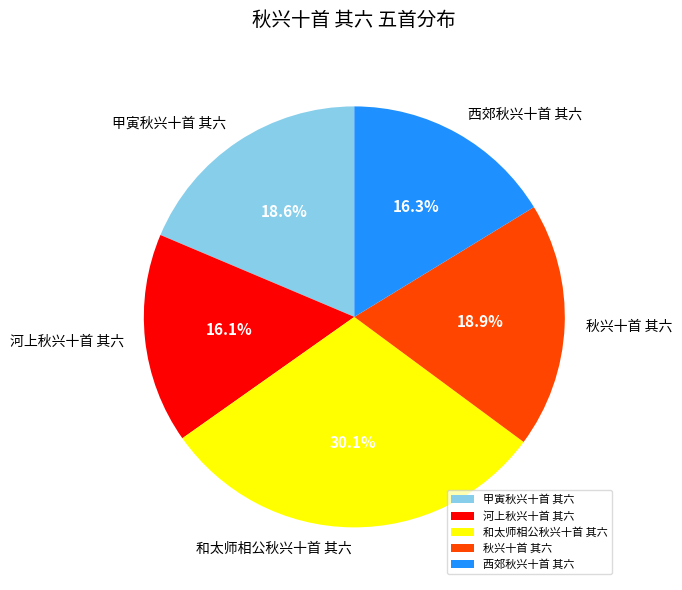

Between 和太师相公秋兴十首 其六 and 河上秋兴十首 其六, which is larger?

和太师相公秋兴十首 其六